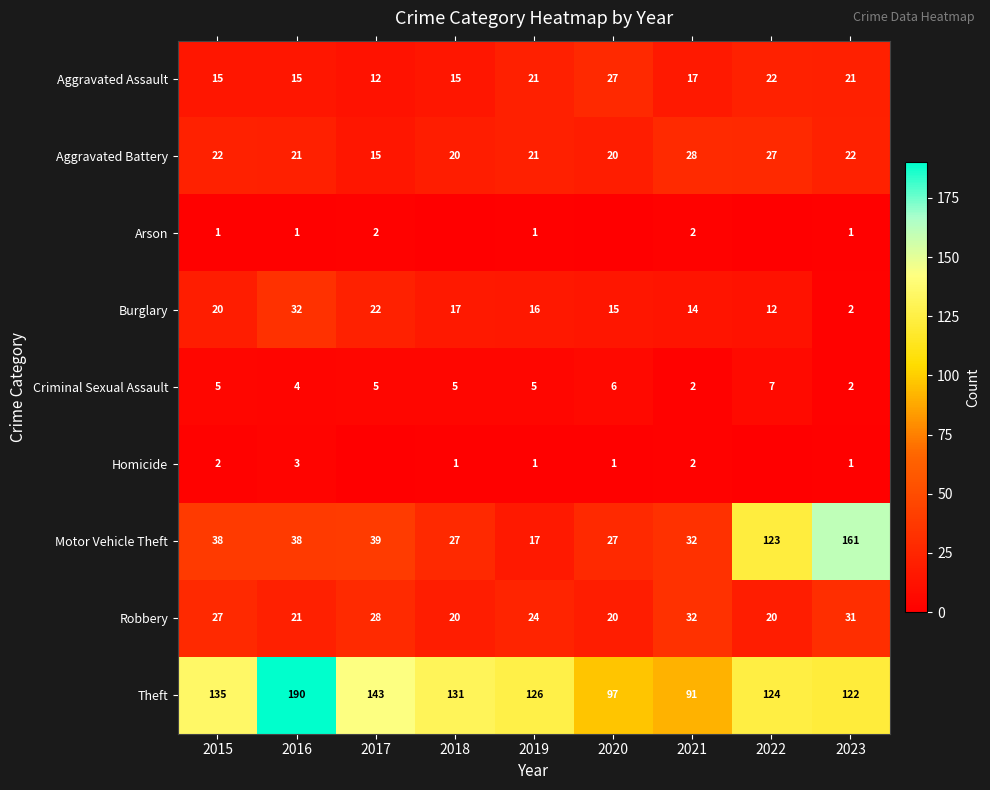

The Aggravated Battery series shows 30 at 2015. True or false?

False